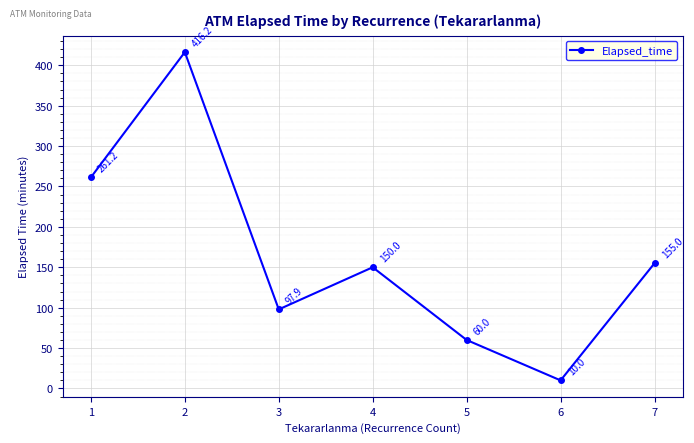

How many interior local valleys (lower than both neighbors) does the data have?

2